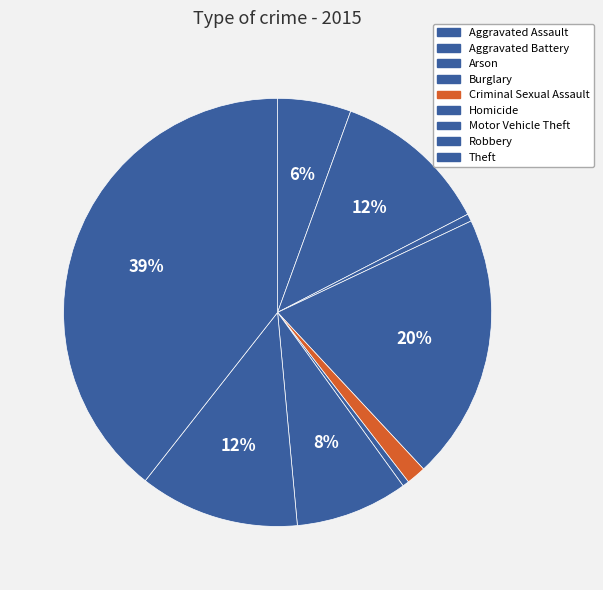

Rank the categories by value from lowest to highest.

Homicide, Arson, Criminal Sexual Assault, Aggravated Assault, Motor Vehicle Theft, Aggravated Battery, Robbery, Burglary, Theft